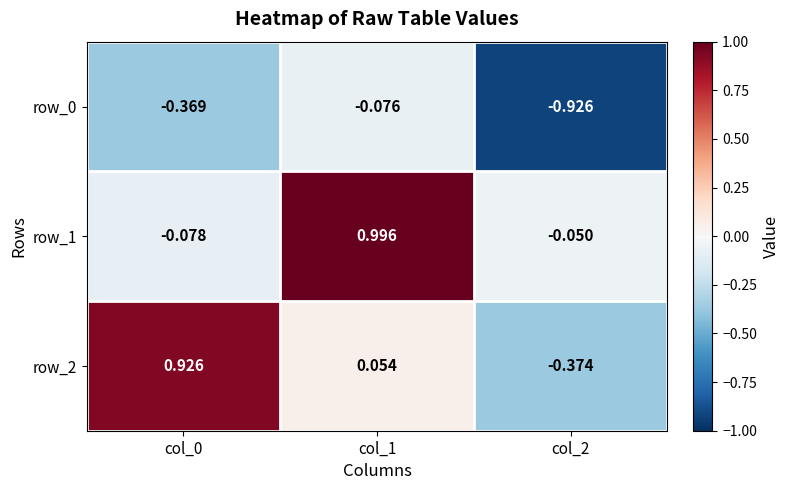

What is the maximum value shown in the chart?

1.0